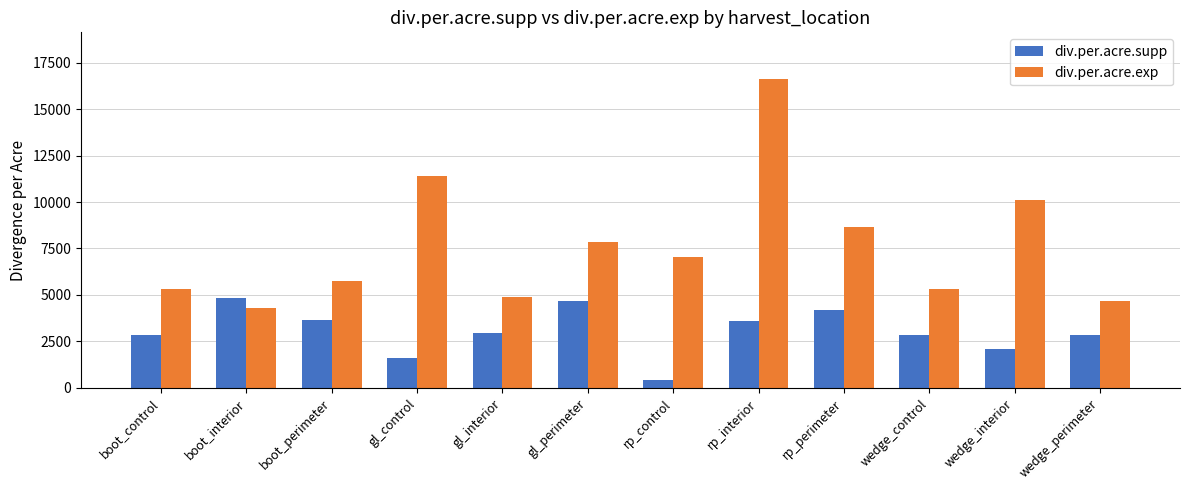

Which series has the widest spread of values?

div.per.acre.exp